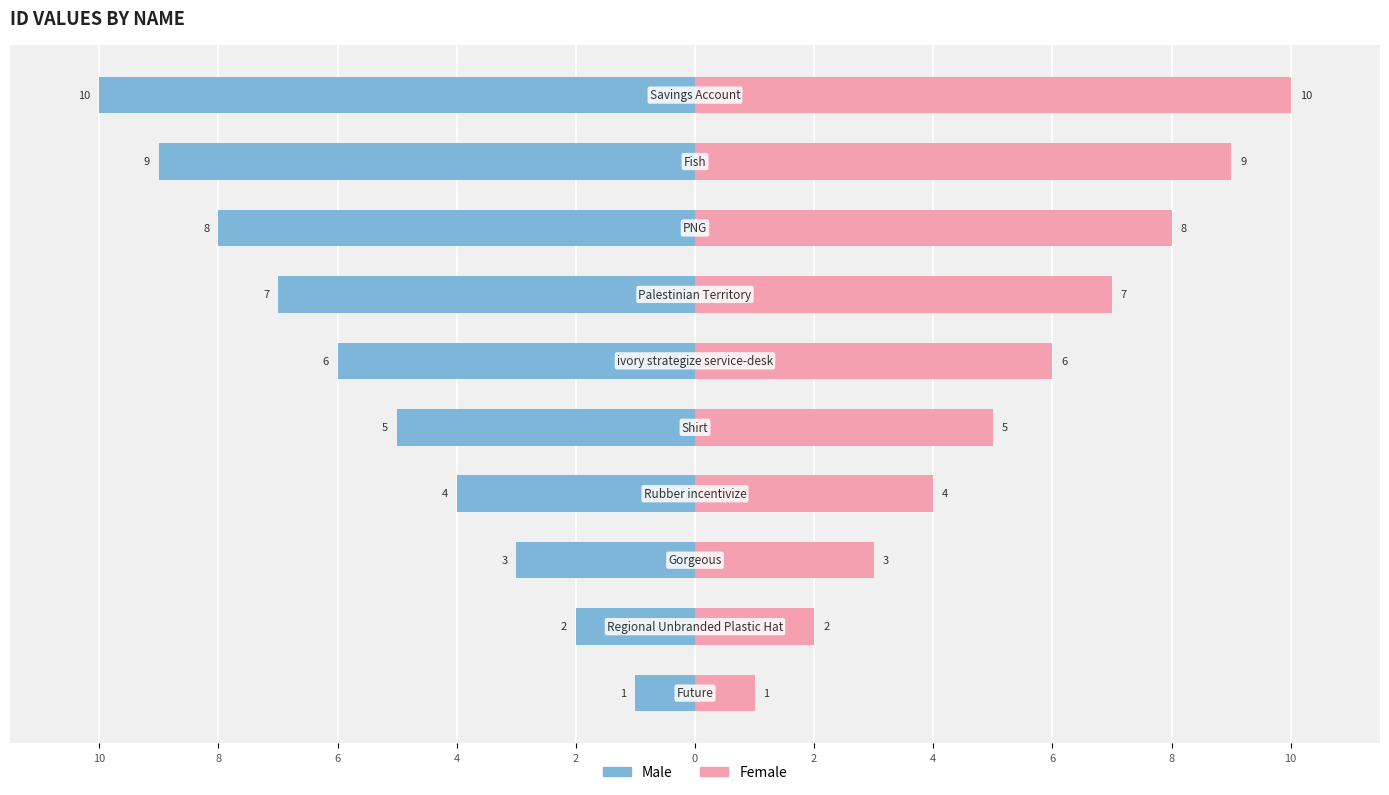

What are all the series names shown in the legend?

Male, Female